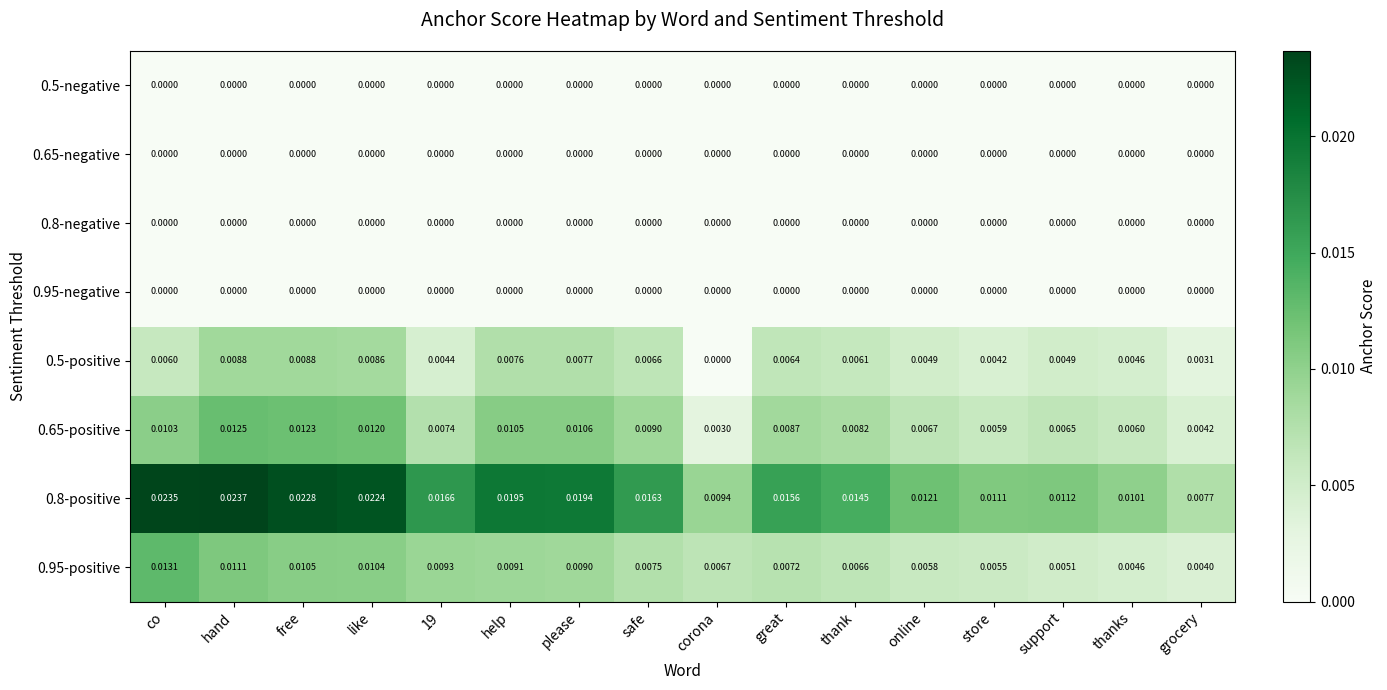

Between free and like, which series saw the biggest shift?

0.8-positive